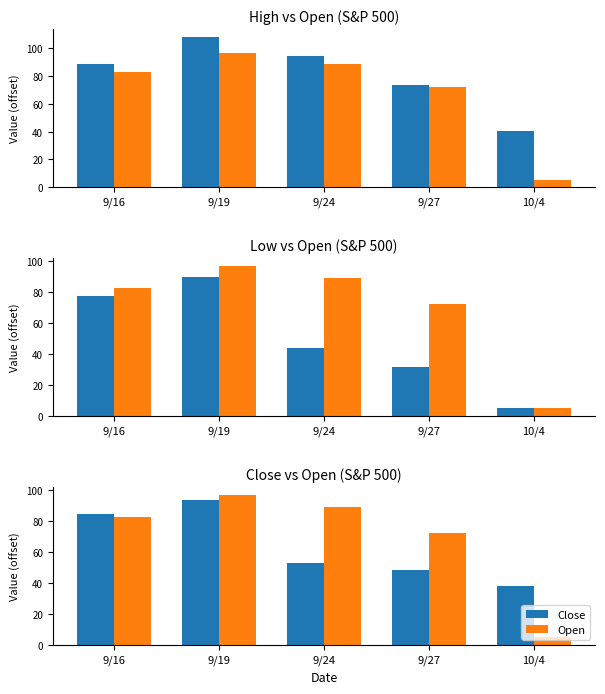

What is the difference between the maximum and second lowest values in the High series?

34.7